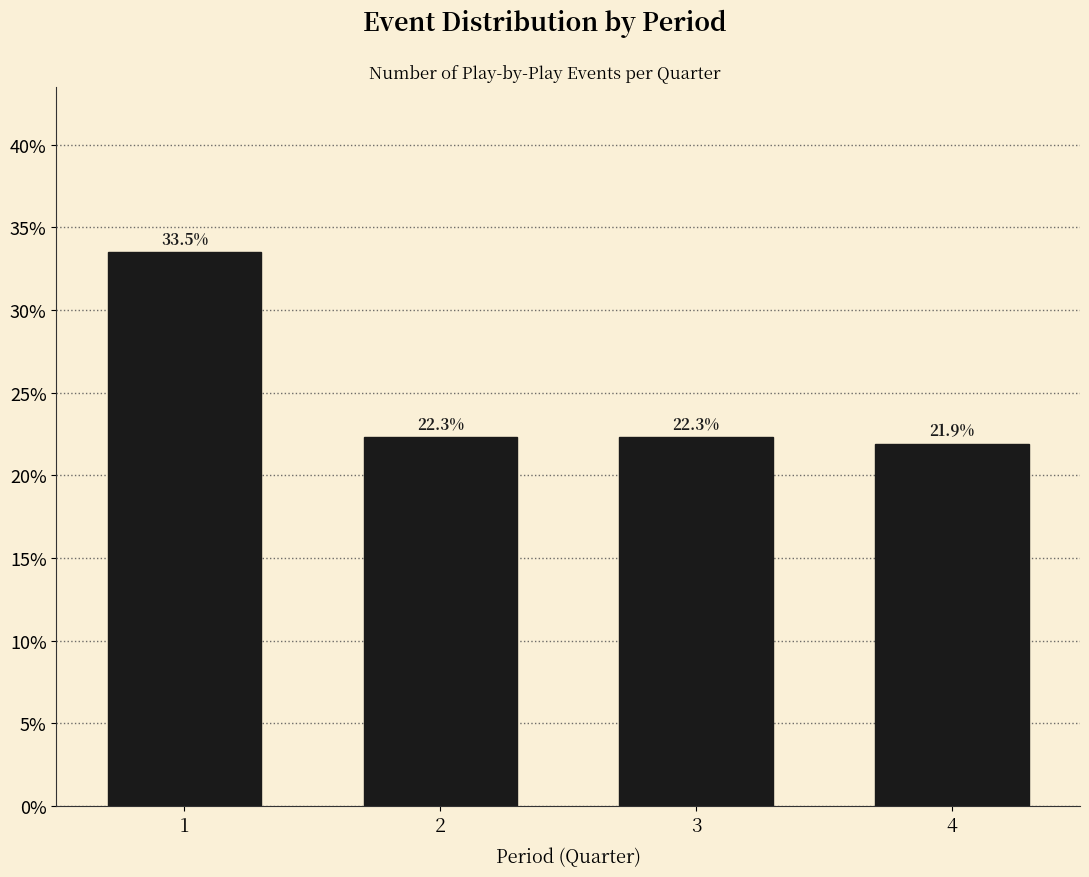

Reading left to right, list all the values displayed in this chart.

1=33.5	2=22.3	3=22.3	4=21.9